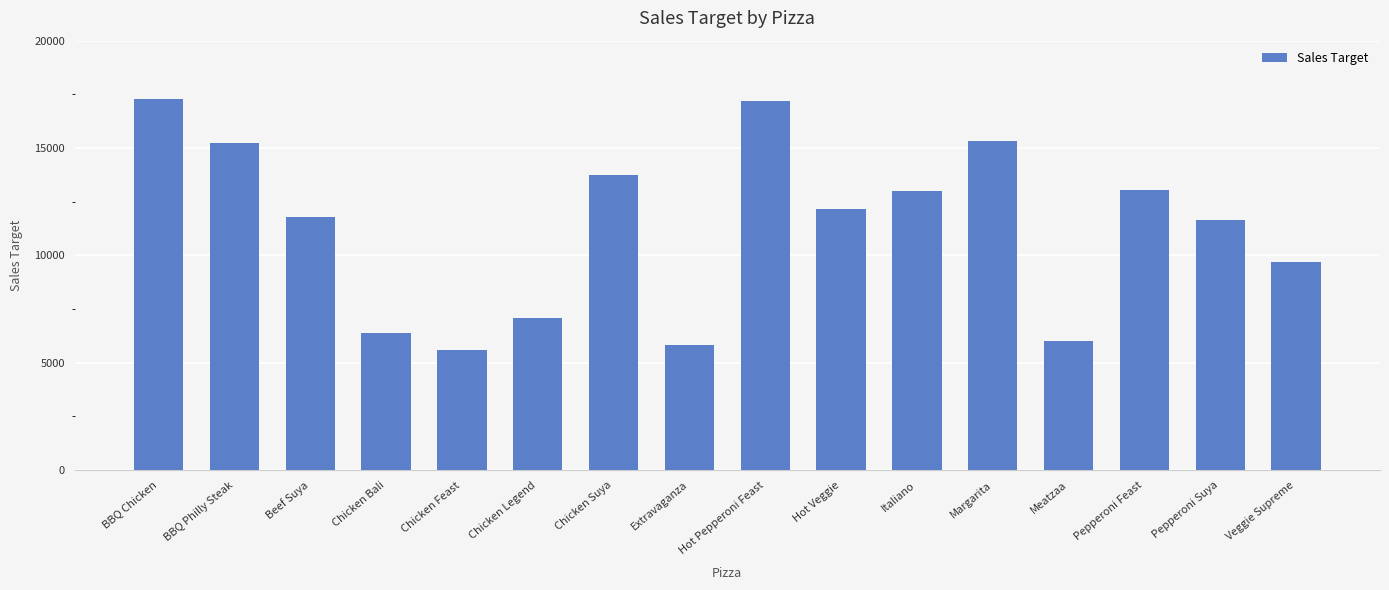

What value does the data have at Meatzaa?

6033.6